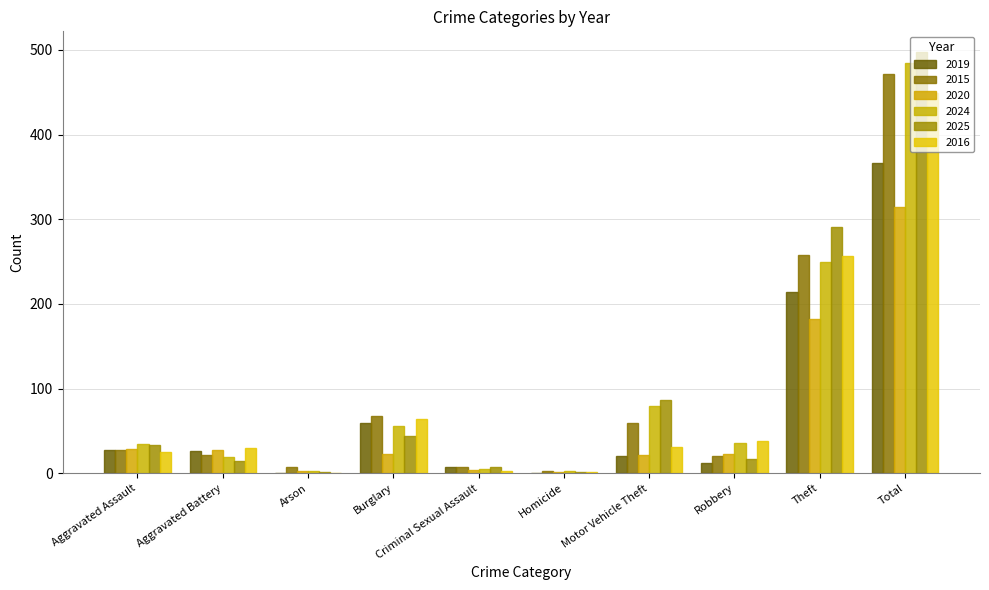

Which series has the largest range (max minus min)?

2025